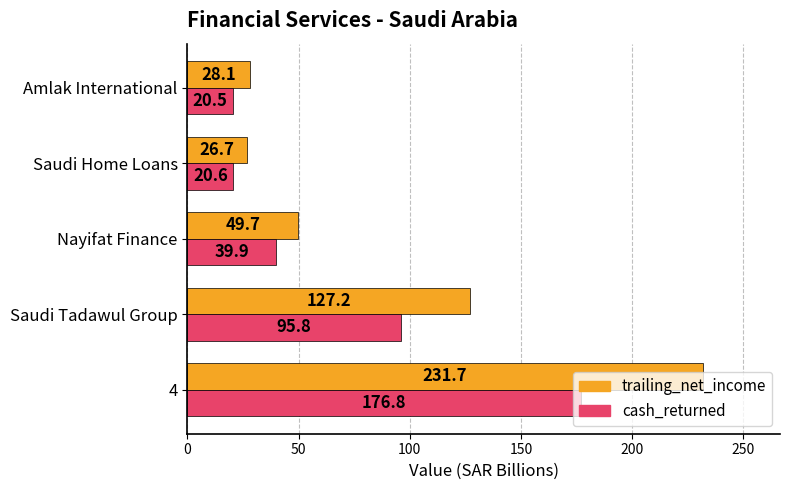

Is it true that cash_returned equals 152.7 at Saudi Tadawul Group?

False